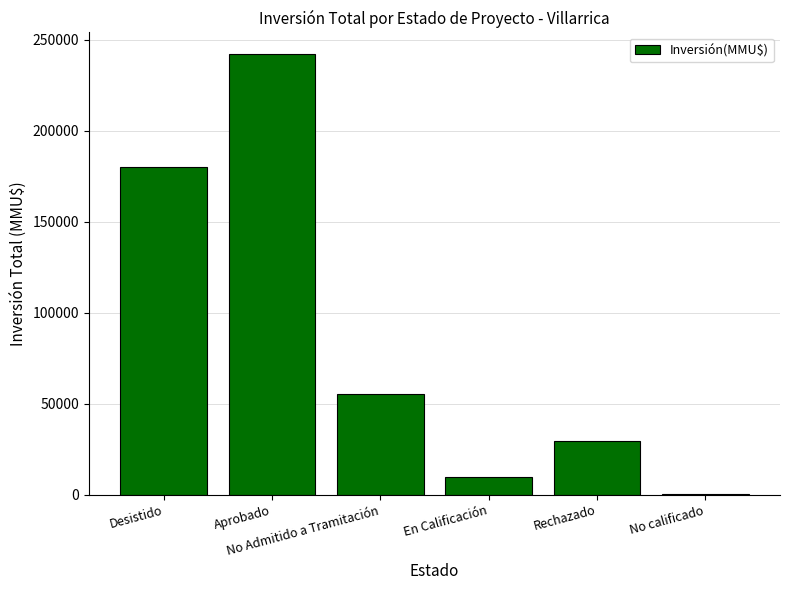

True or false: the data shows 93457 at No Admitido a Tramitación.

False